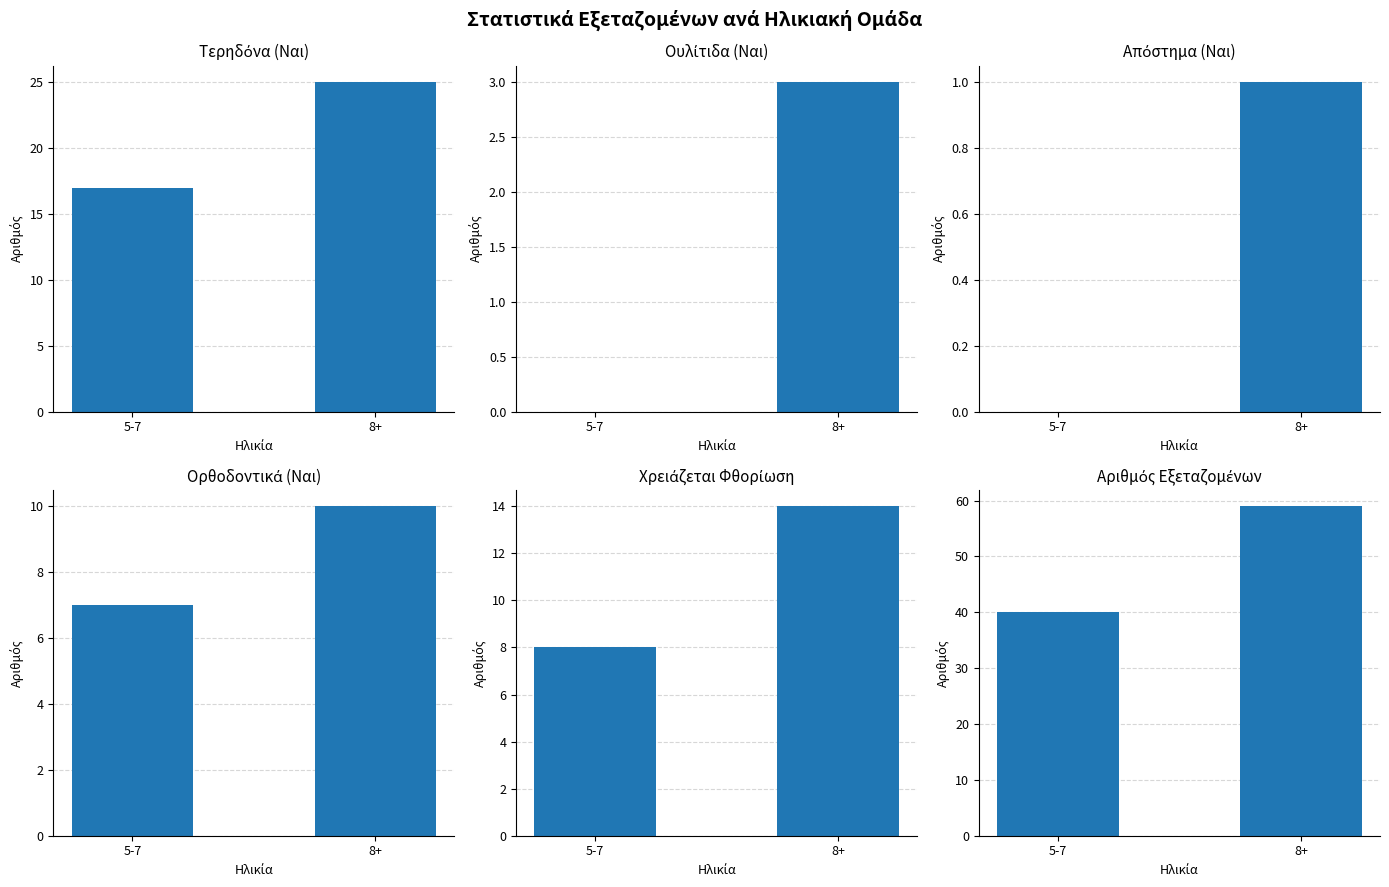

Which category has the lowest value in the Ουλίτιδα (Ναι) series?

5-7